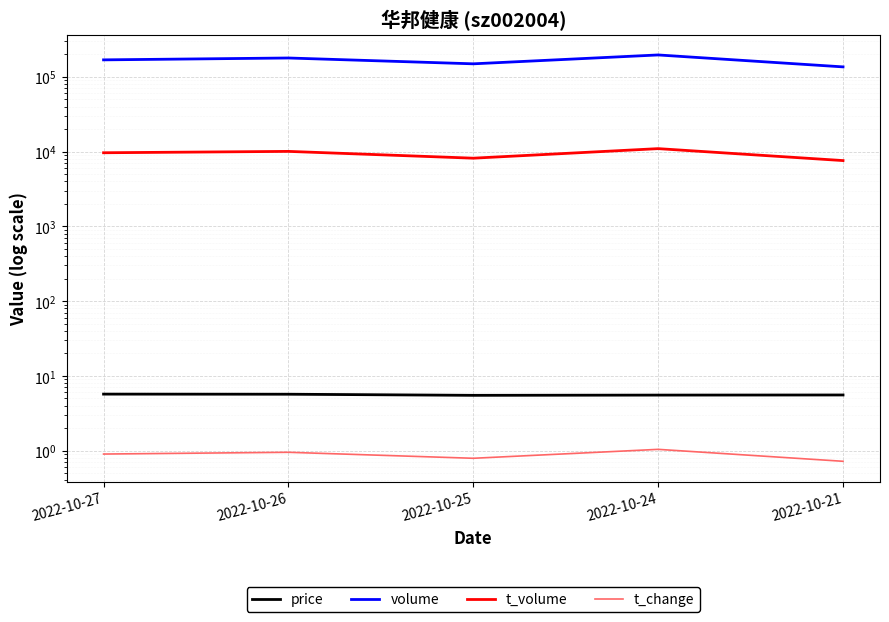

What is the difference between the second highest and second lowest values in the t_volume series?

1900.0